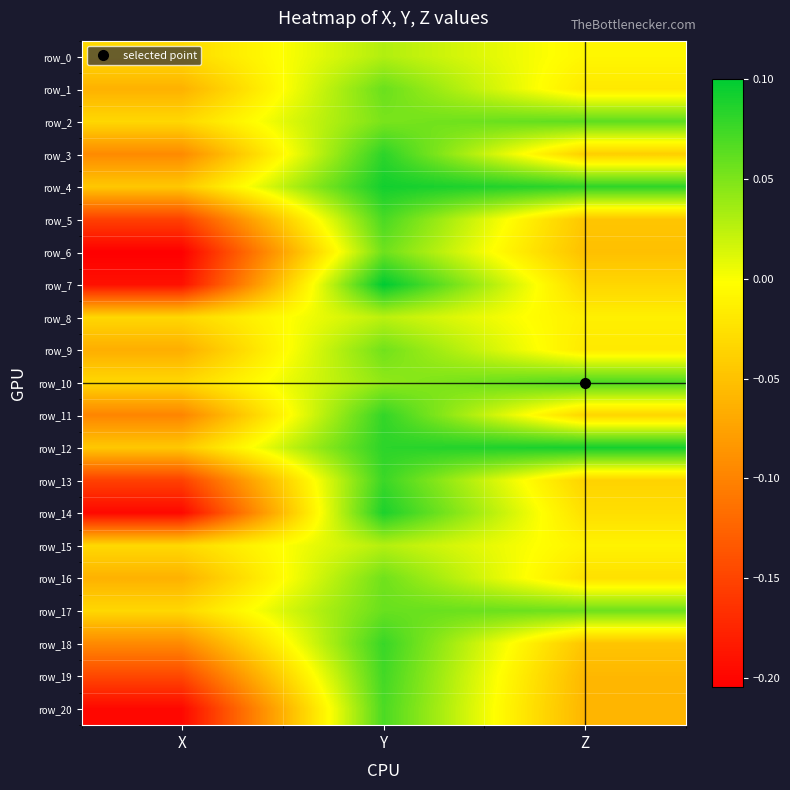

Is it true that row_10 equals 0.0 at Z?

False